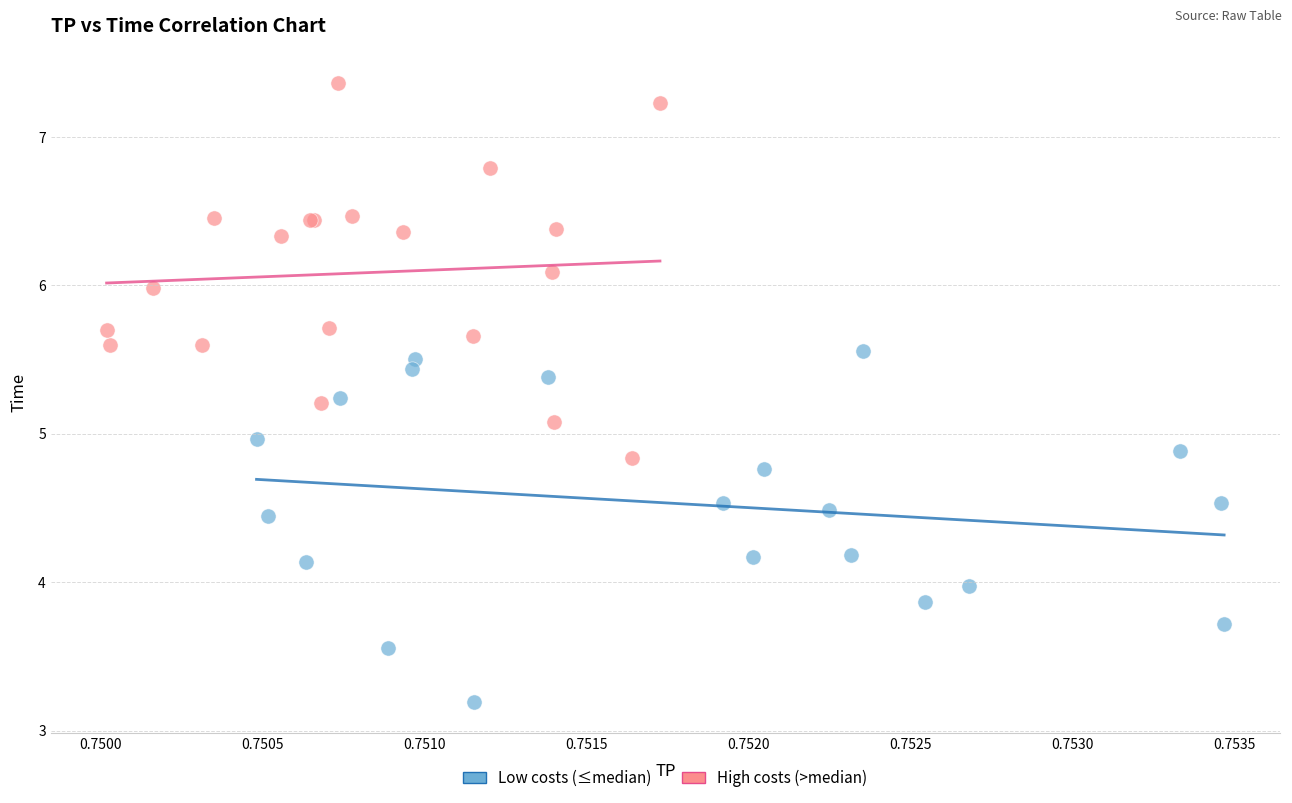

Which series contains the highest Y value?

High costs (>median)